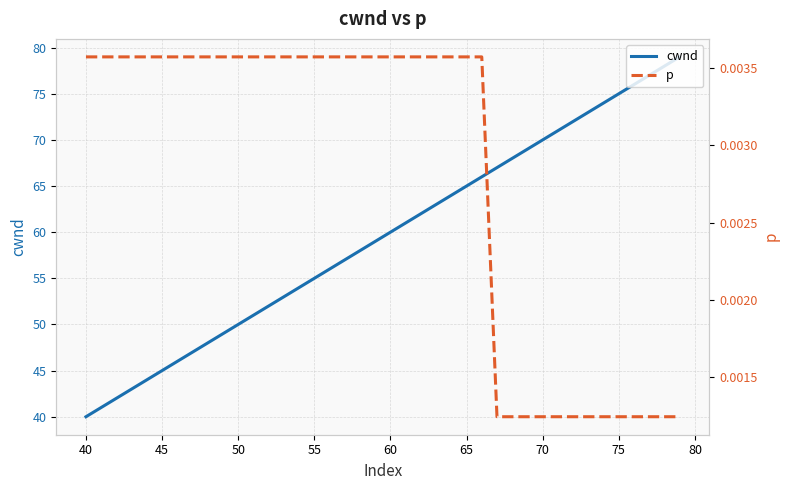

The cwnd series shows 75 at 75. True or false?

True